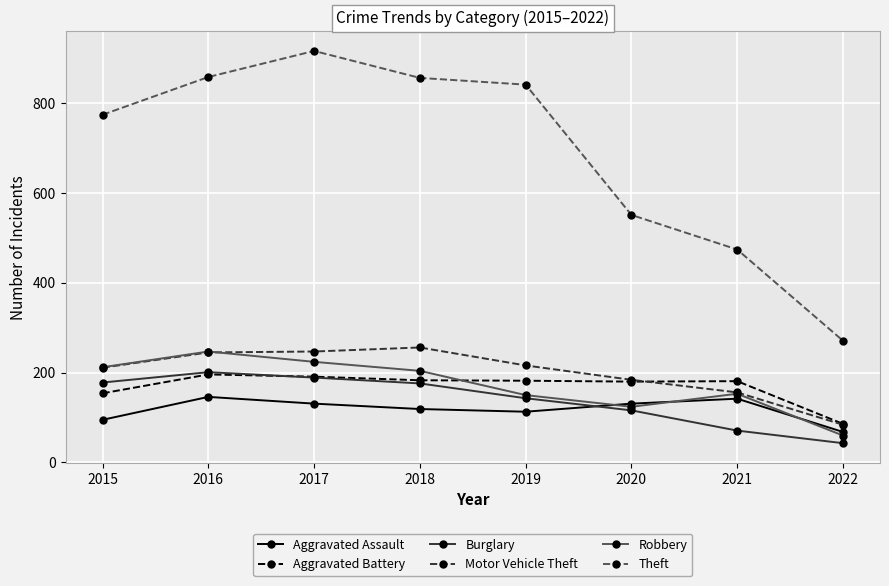

Which category has the lowest value in the Motor Vehicle Theft series?

2022